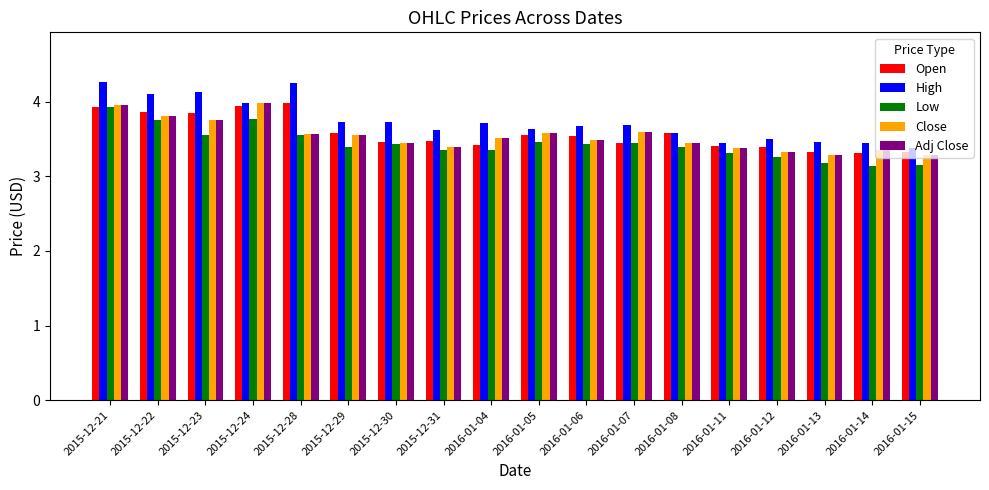

The High series shows 1.6 at 2015-12-22. True or false?

False